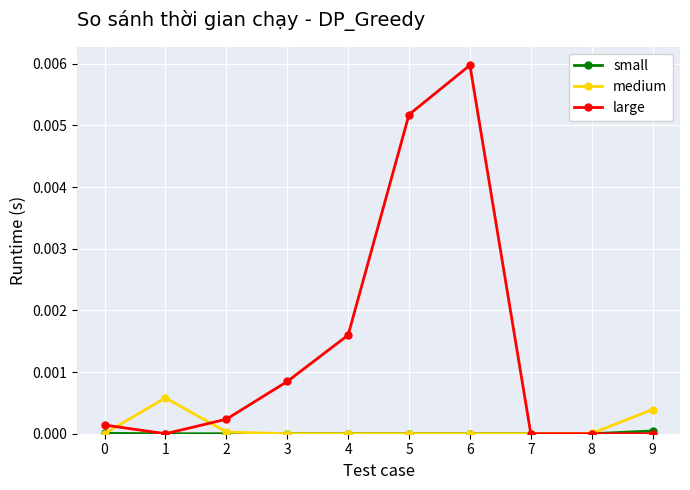

Which series has the largest total across all categories?

large